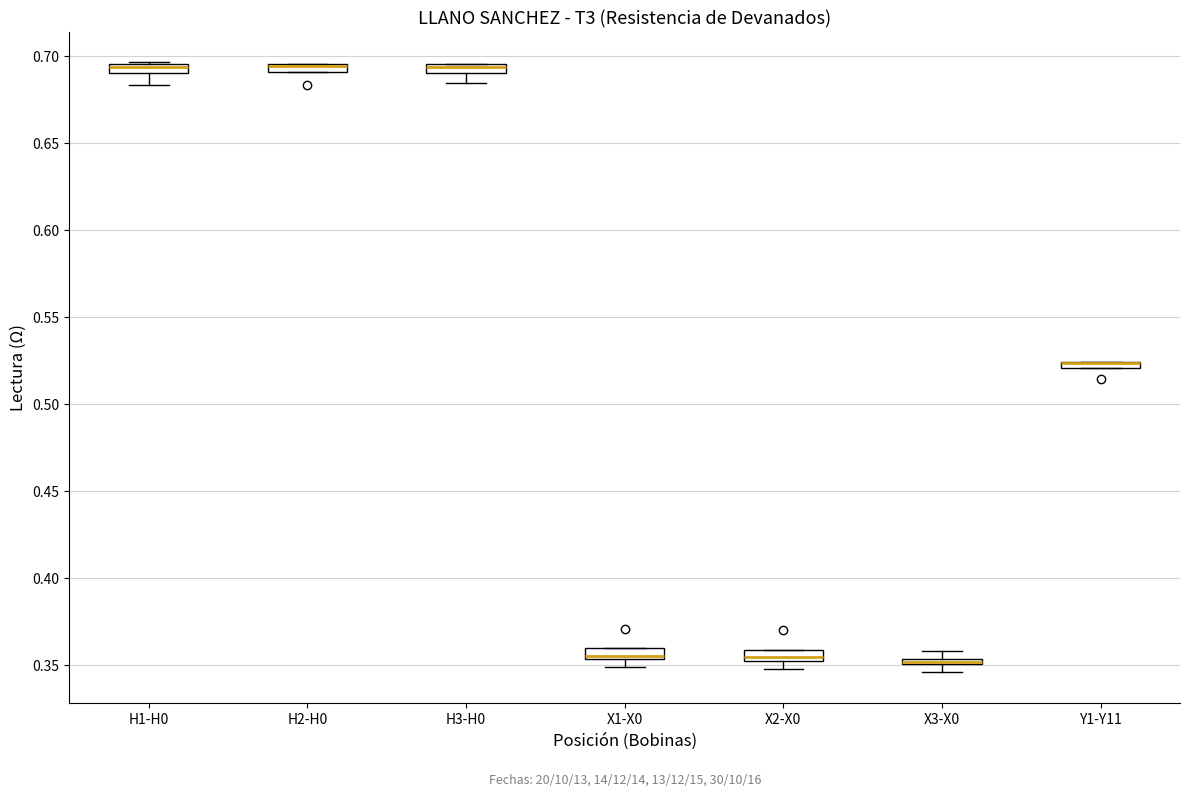

Where is the upper edge of the box for H3-H0 on the y-axis? The values are not printed on the chart, so give them approximately, as read against the axis.

0.695